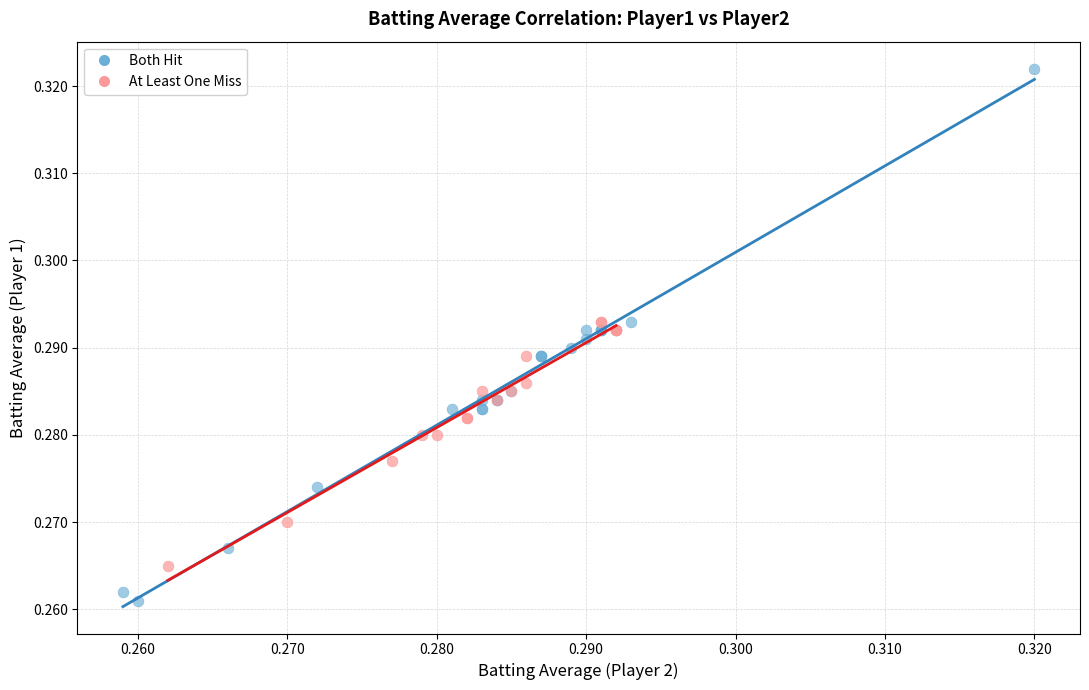

Which series contains the lowest Y value?

Both Hit